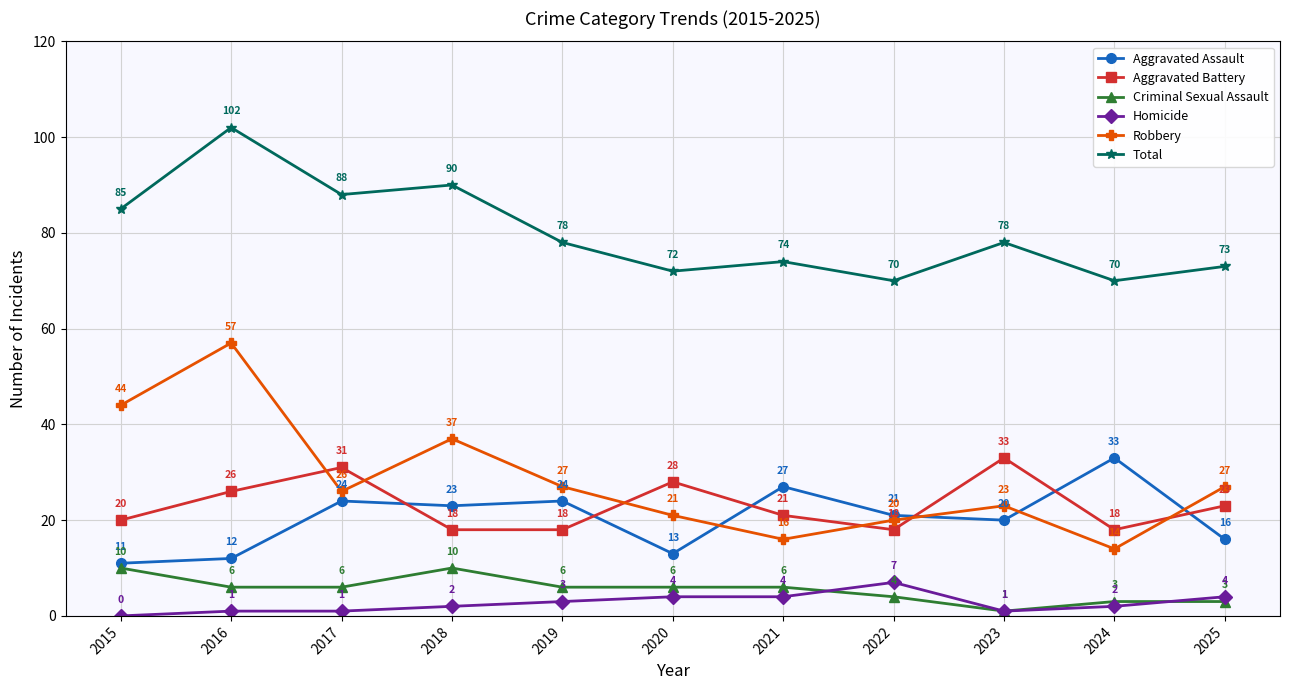

Which category has the highest value in the Aggravated Battery series?

2023